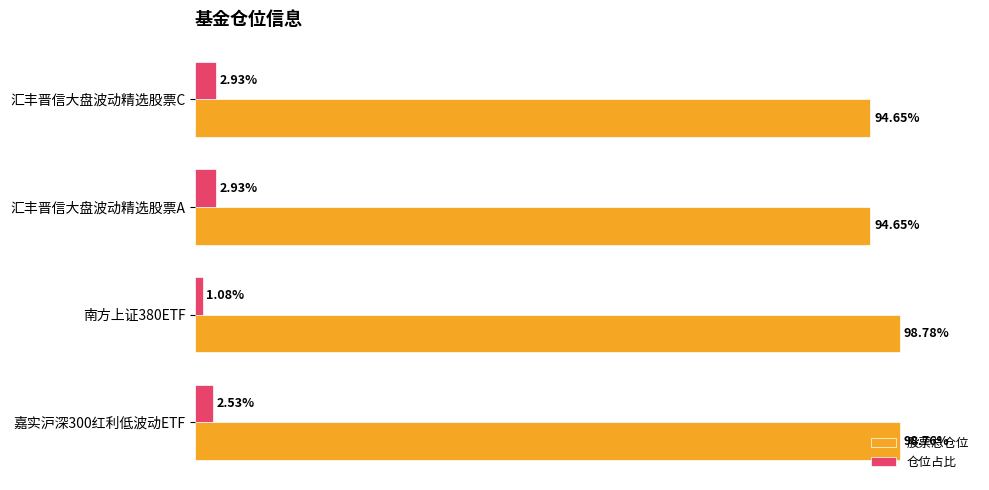

List the series in order of their peak value, highest first.

股票总仓位, 仓位占比